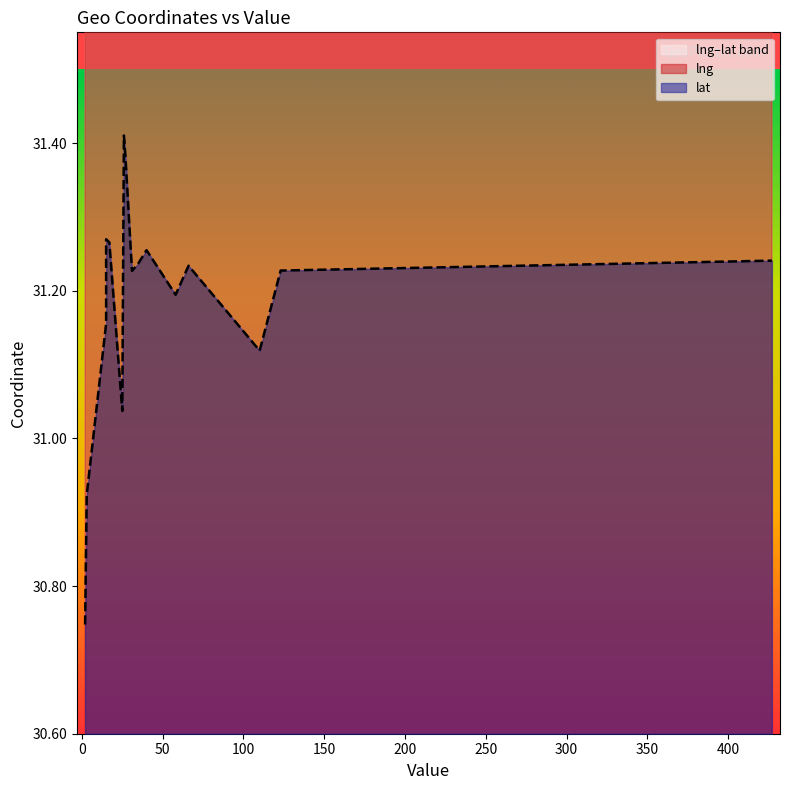

True or false: lng and lat cross at least once.

False